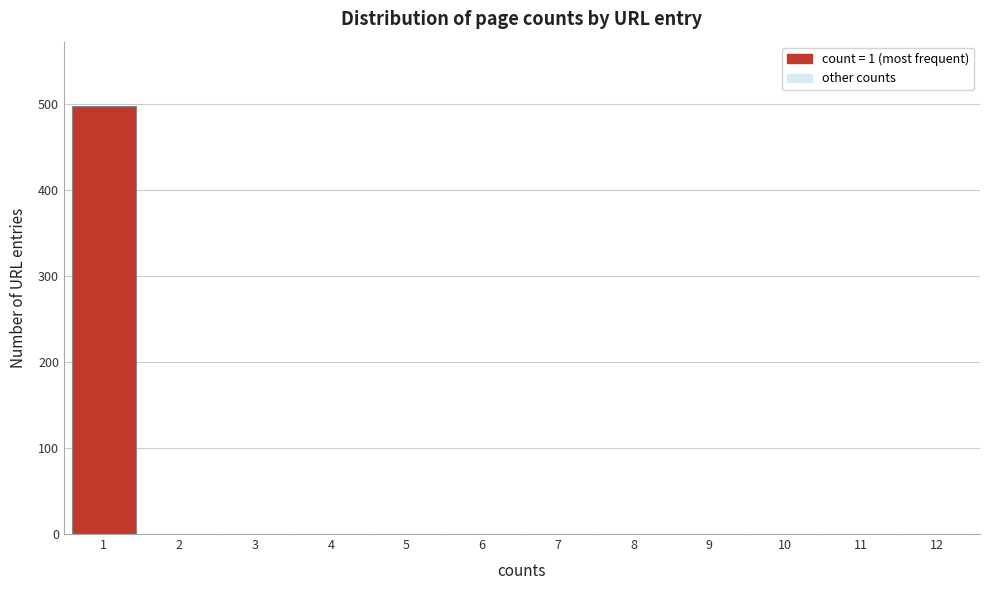

Reading left to right, extract all data points from this chart.

1=498	2=0	3=0	4=0	5=0	6=0	7=0	8=0	9=0	10=0	11=0	12=0